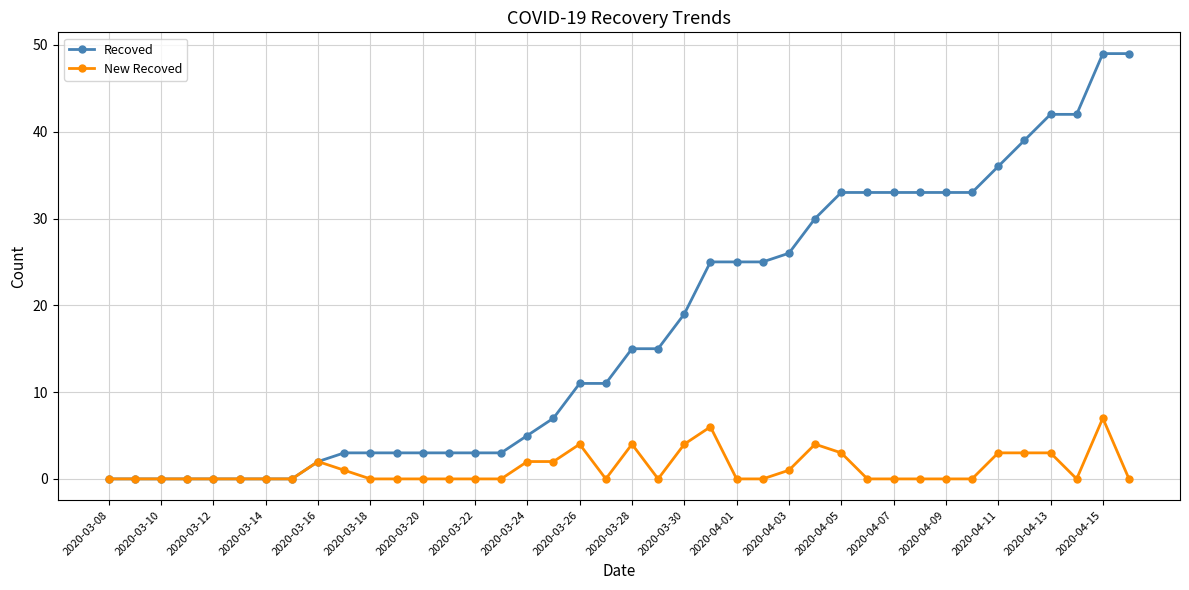

What is the value of the Recoved point at the 29th from the left?

33